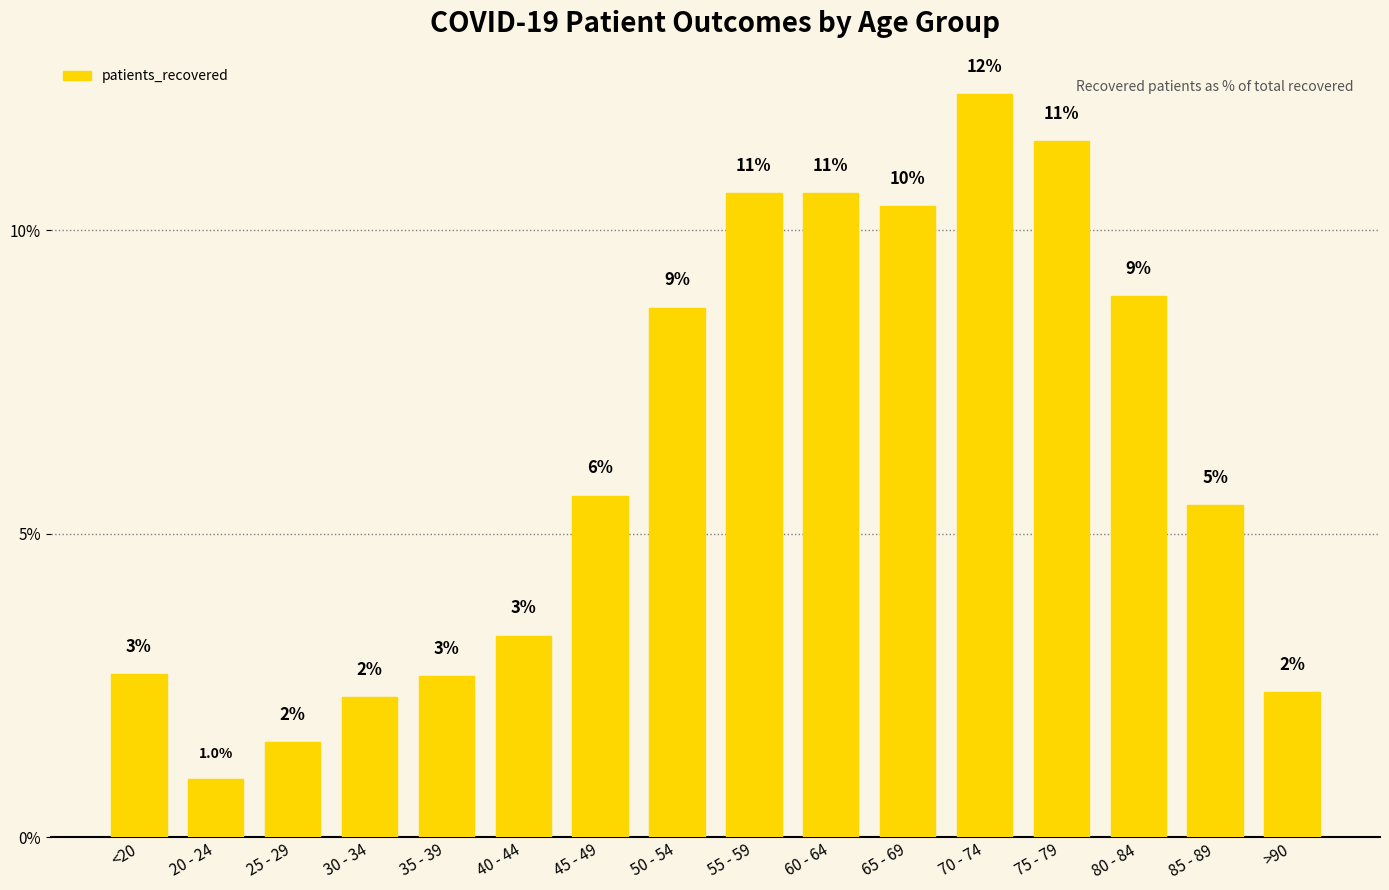

What is the label of the 8th bar from the left?

50 - 54